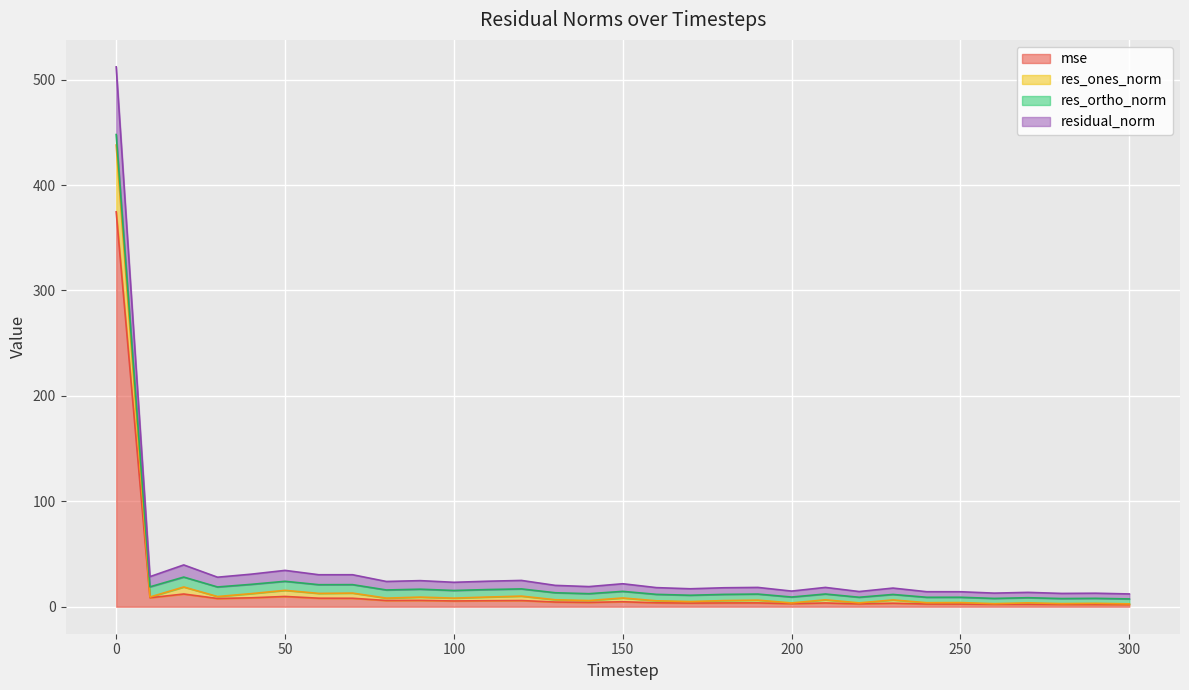

What are all the series names shown in the legend?

mse, res_ones_norm, res_ortho_norm, residual_norm